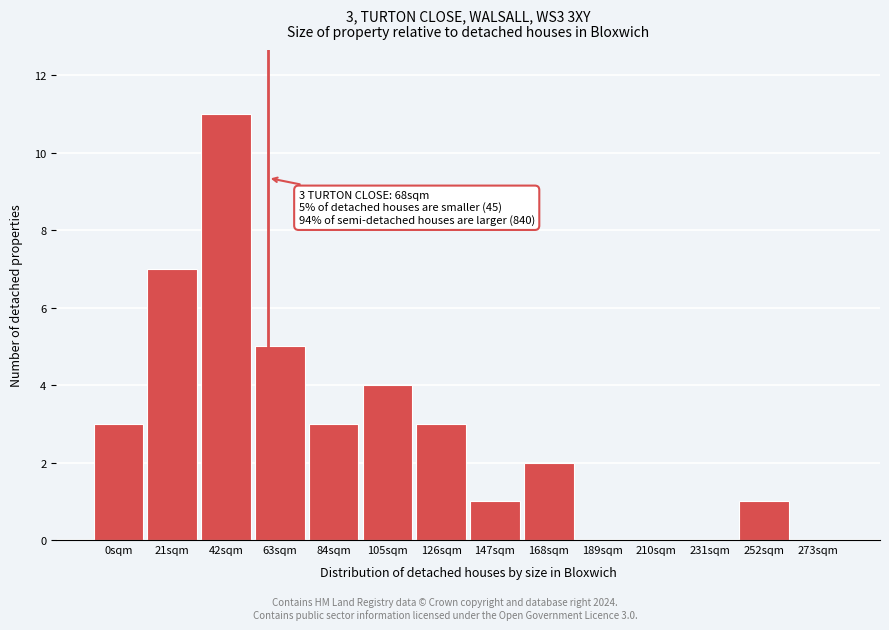

Reading right to left, list all the values displayed in this chart.

273sqm=0	252sqm=1	231sqm=0	210sqm=0	189sqm=0	168sqm=2	147sqm=1	126sqm=3	105sqm=4	84sqm=3	63sqm=5	42sqm=11	21sqm=7	0sqm=3